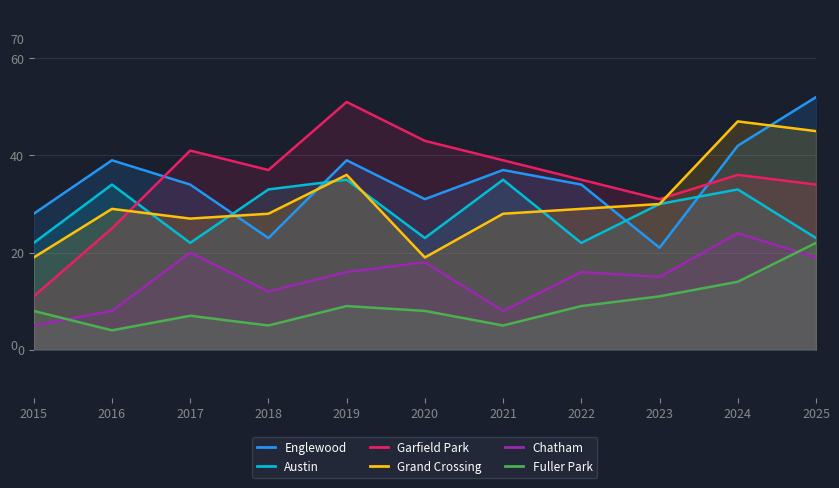

The value of Chatham at 2015 is 5. True or false?

True